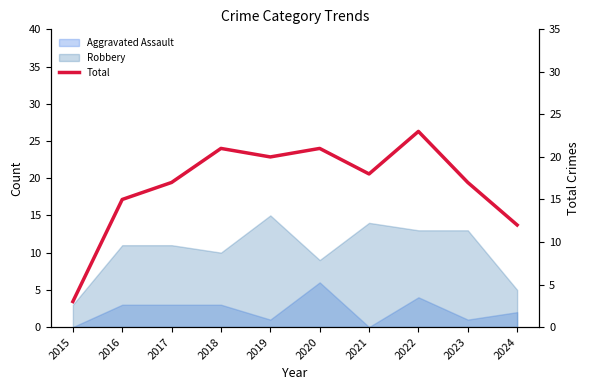

Approximately how many times larger is the value at 2019 compared to 2021?

1.1